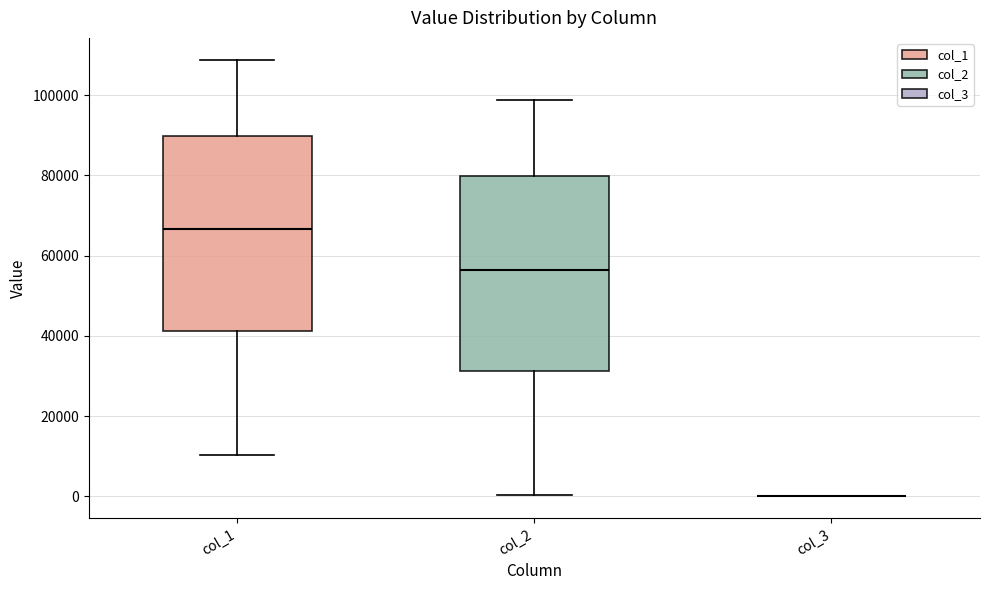

Reading left to right, read every box against the y-axis: the position of its median line, the range the box covers, and the ends of its whiskers. The values are not printed on the chart, so give them approximately, as read against the axis.

col_1: median 66000, box 42000 to 90000, whiskers 10000 to 108000
col_2: median 56000, box 32000 to 80000, whiskers 0 to 98000
col_3: box collapsed to a line at 0, whiskers 0 to 0